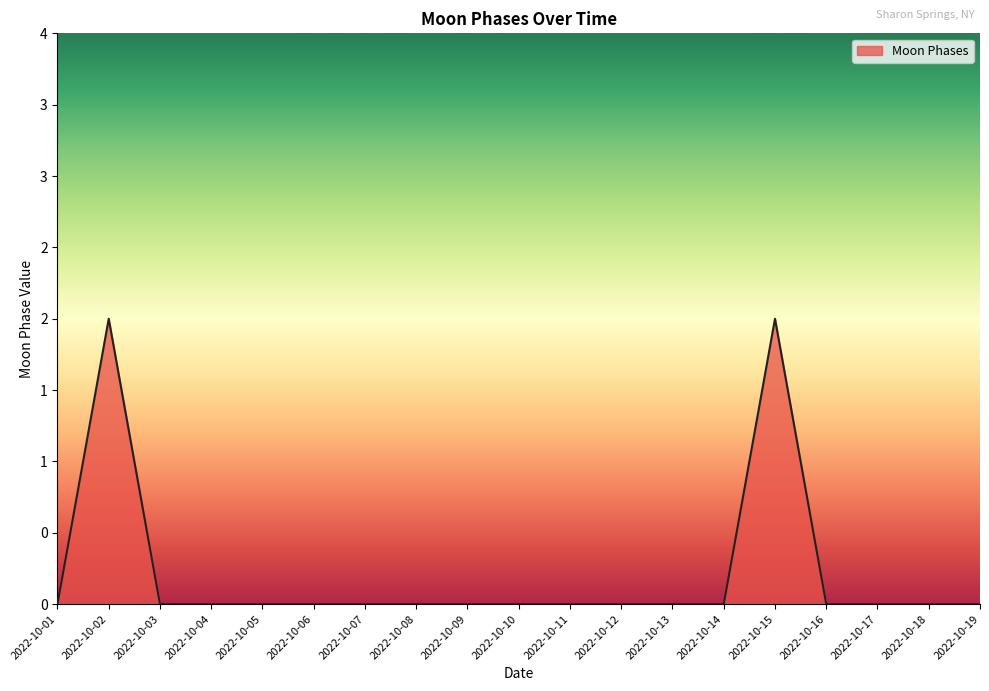

Does the chart have visible grid lines?

No